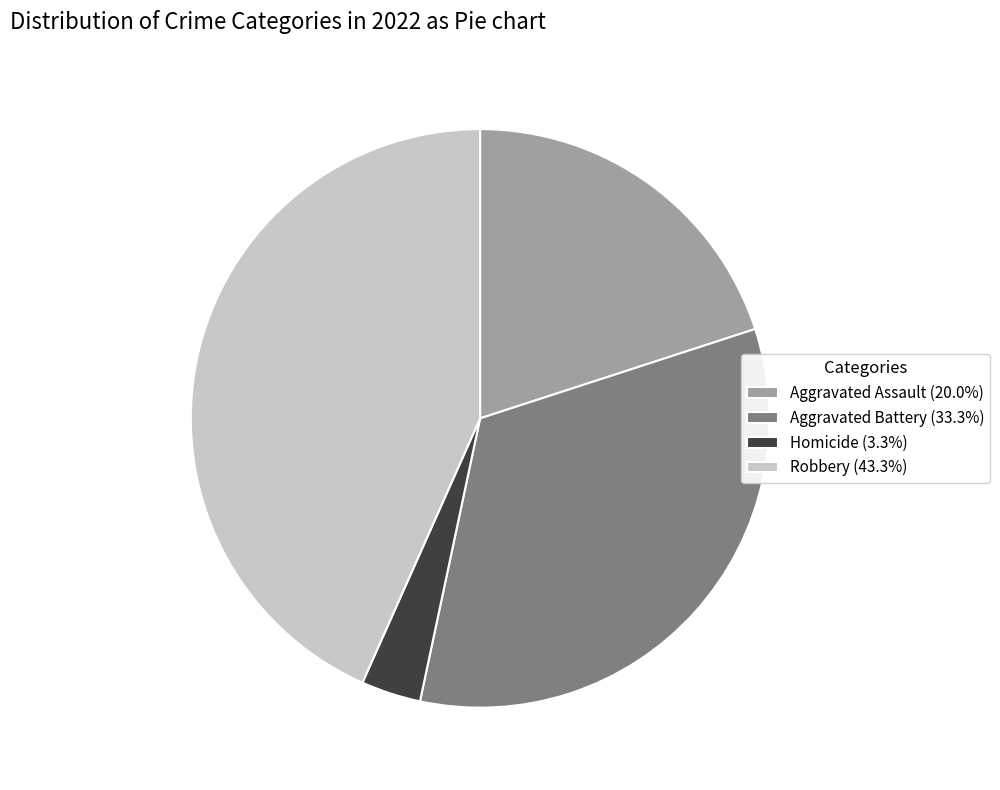

Combined, do Homicide (3.3%) and Aggravated Assault (20.0%) account for over 50%?

No